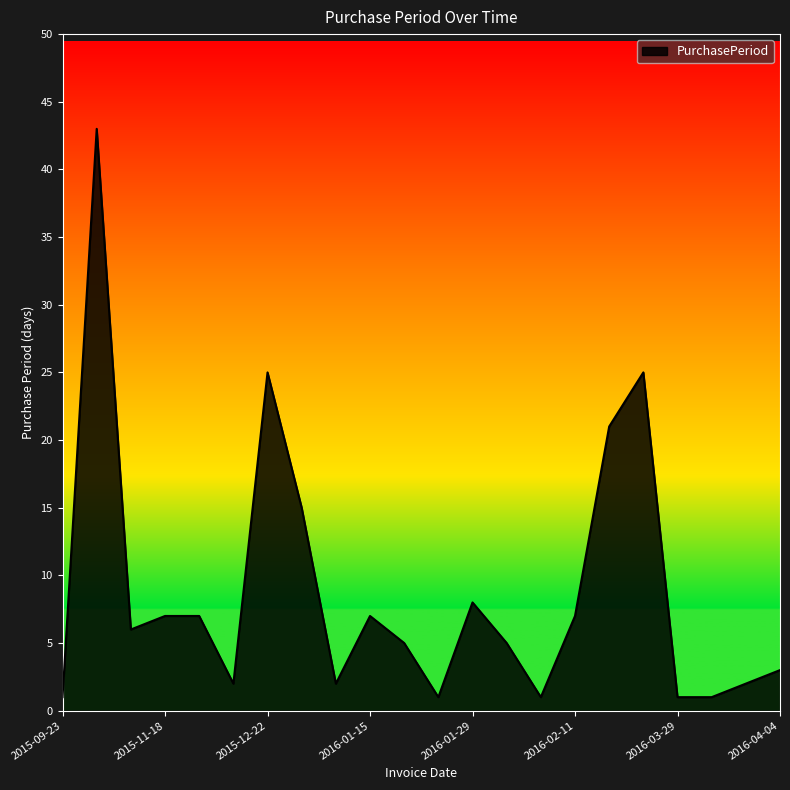

What is the difference between the maximum and minimum values?

42